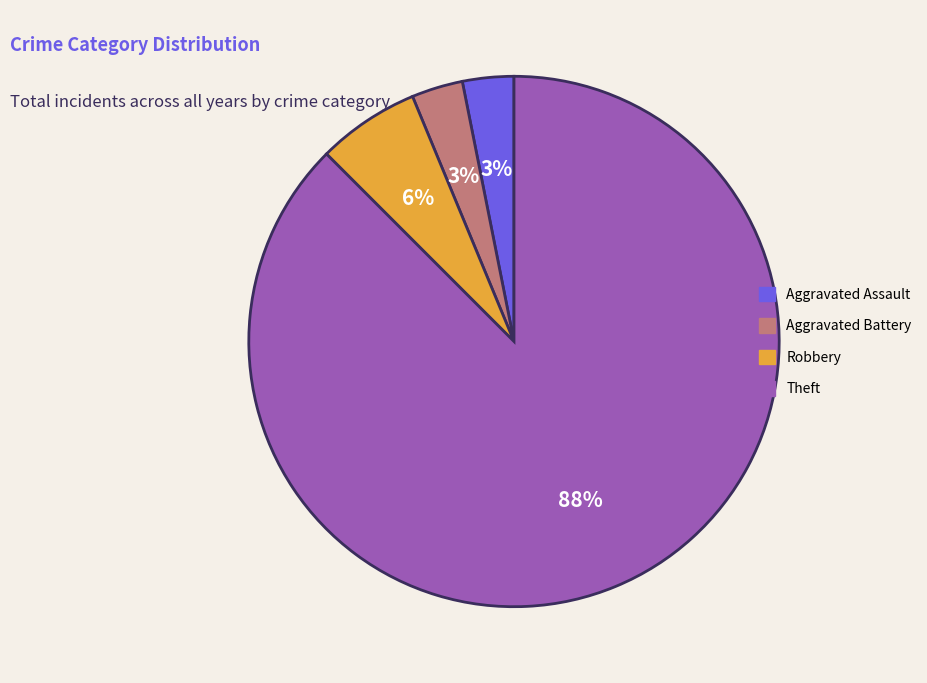

Does any single category account for the majority?

Yes